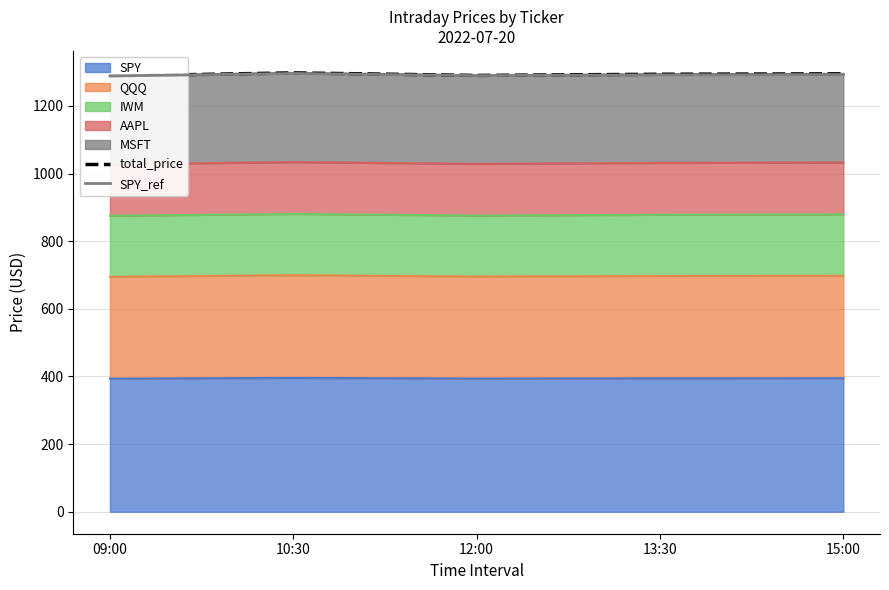

What is the value of the total_price point at the 3rd from the left?

1290.0